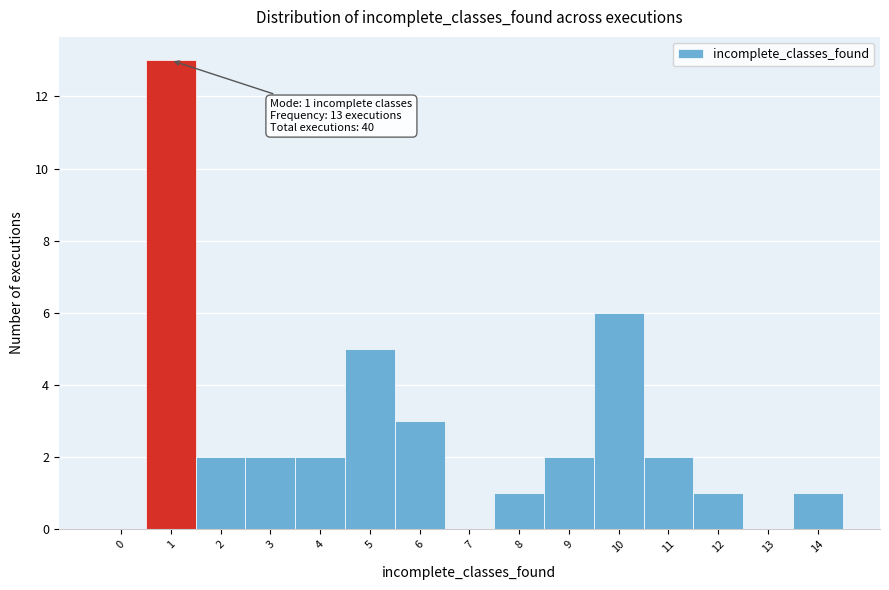

Over which range of the x-axis is the bar tallest?

0.5 to 1.5